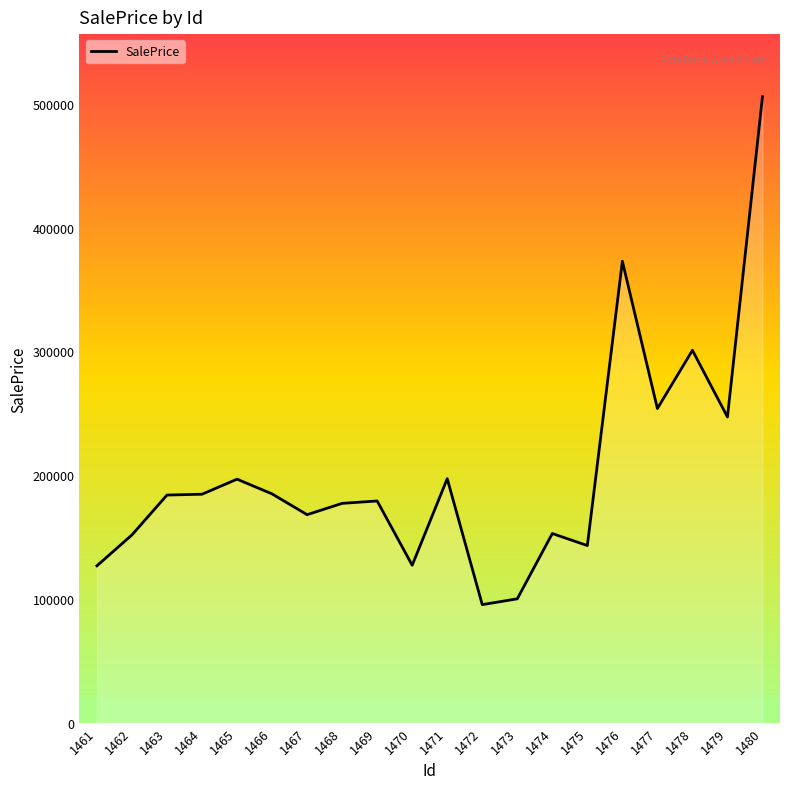

Between 1474 and 1466, which is larger?

1466